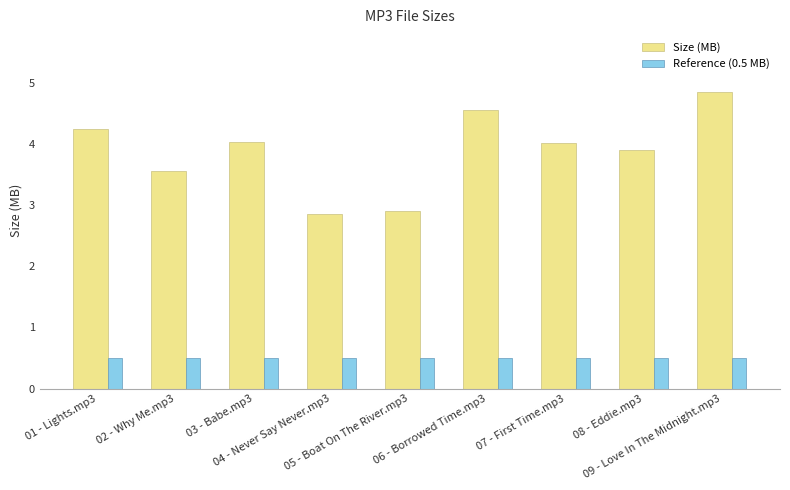

Which series has the largest total across all categories?

Size (MB)